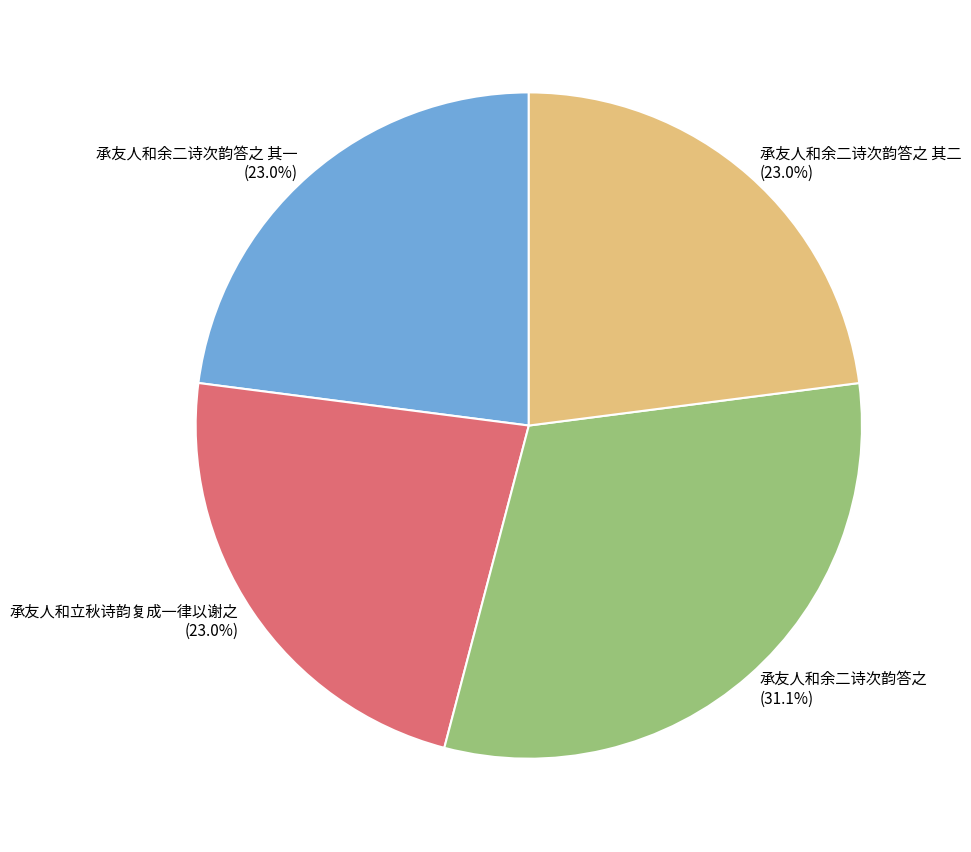

How many segments does this pie chart have?

4